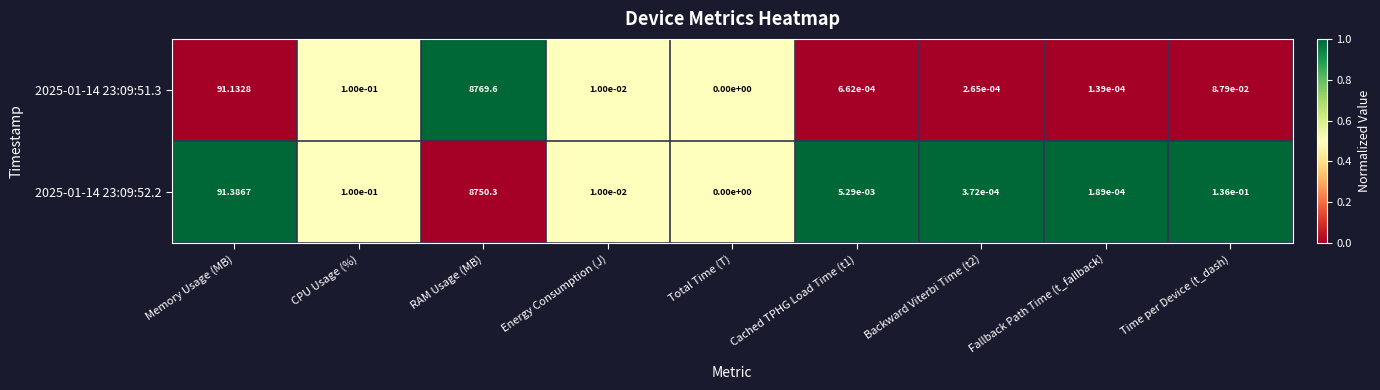

At which category is the sum across all series the highest?

RAM Usage (MB)